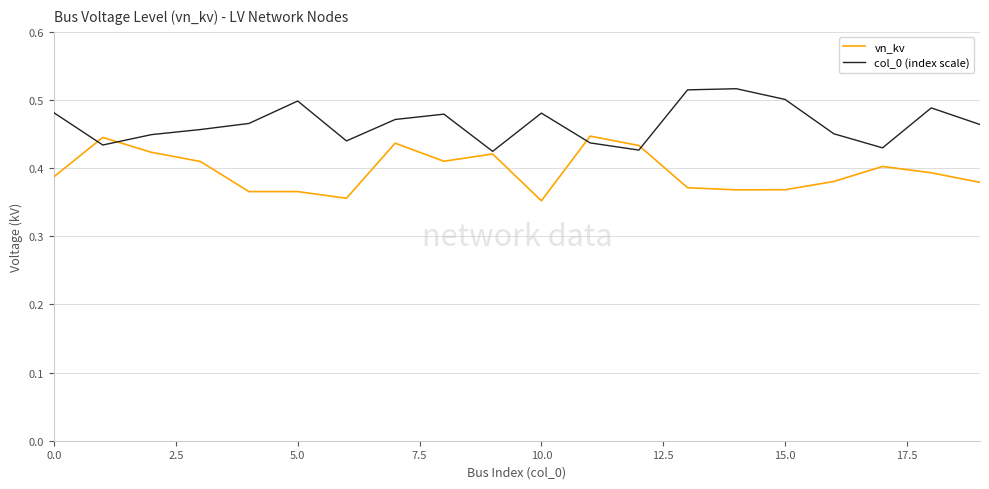

List the series in order of their overall mean, highest first.

col_0 (index scale), vn_kv